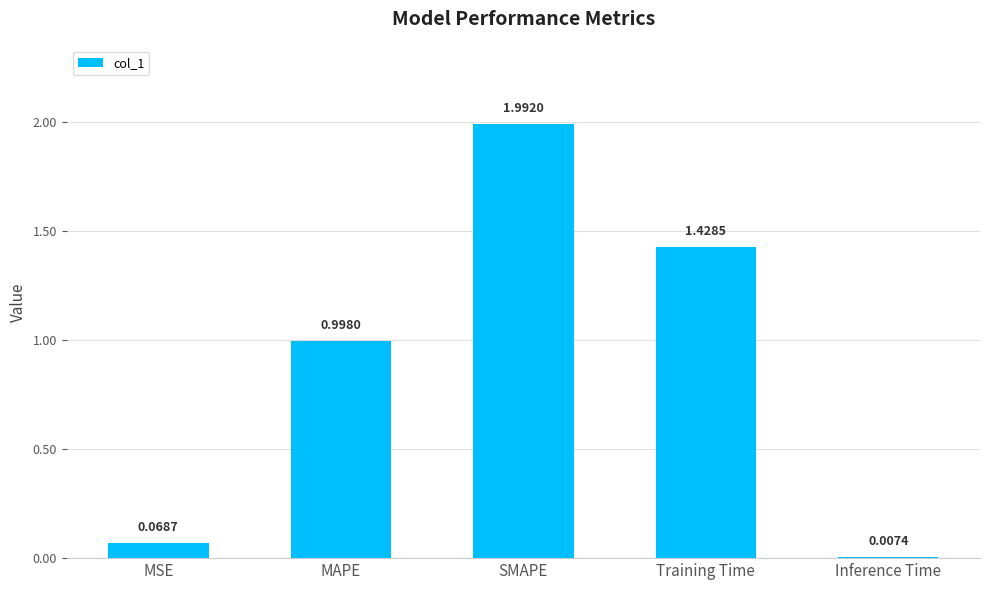

Which label corresponds to the largest value in the chart?

SMAPE